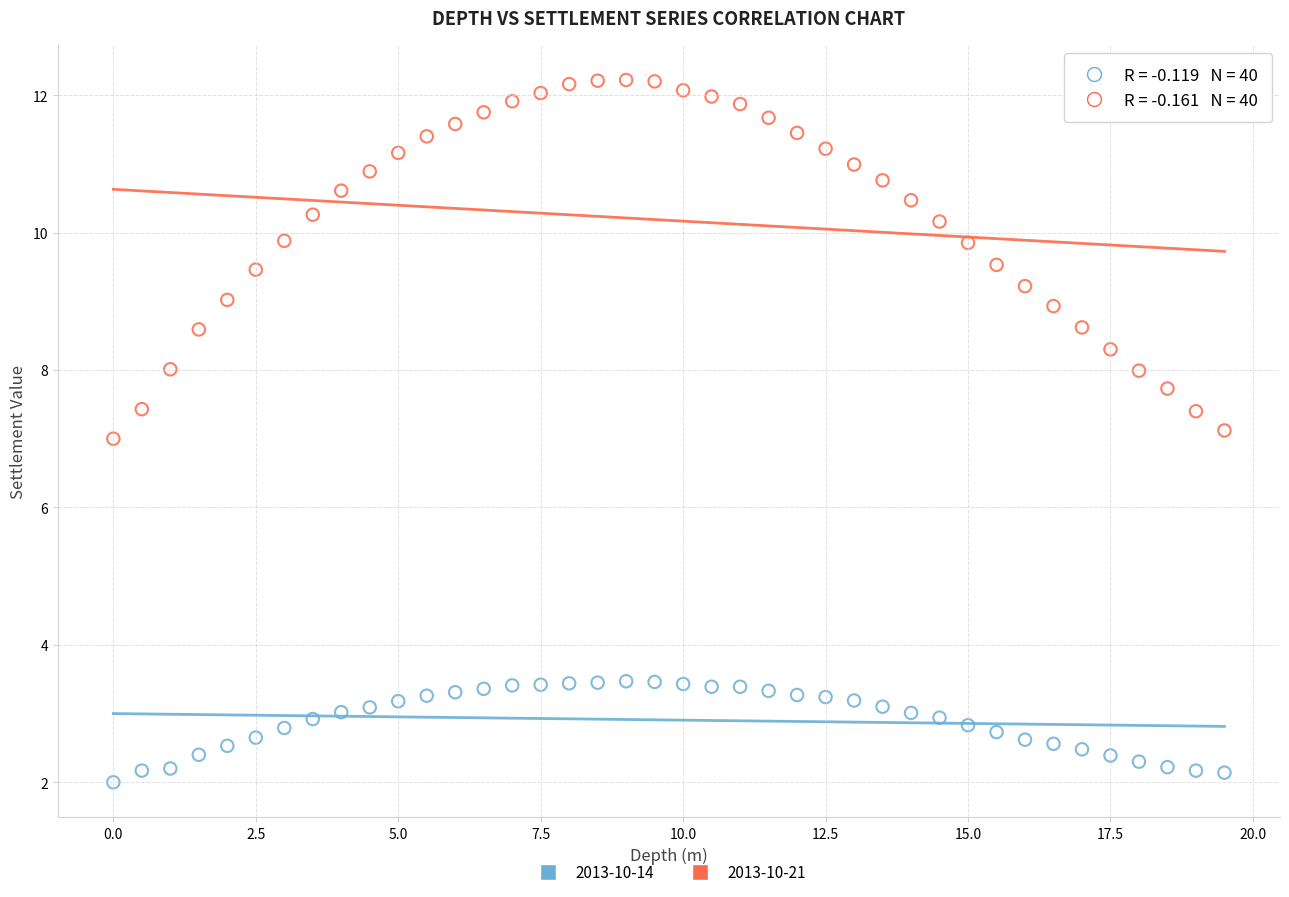

Across all data points, what is the range of Y values (max minus min)?

10.2